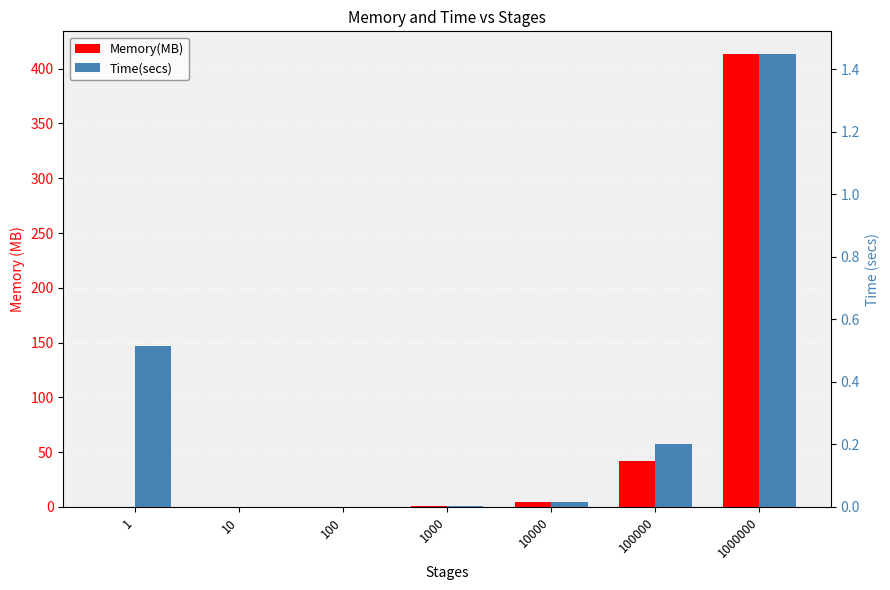

Reading left to right, what are all the values shown in this chart?

Memory(MB): 1=0.0	10=0.0	100=0.0	1000=0.4	10000=4.3	100000=41.9	1000000=413.4
Time(secs): 1=0.5	10=0.0	100=0.0	1000=0.0	10000=0.0	100000=0.2	1000000=1.4